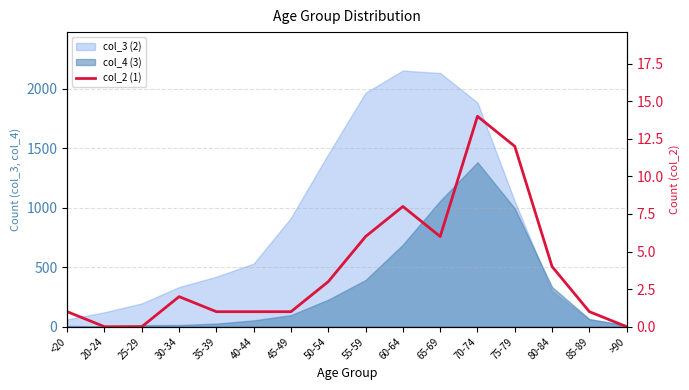

The value at 45-49 is 1. True or false?

True